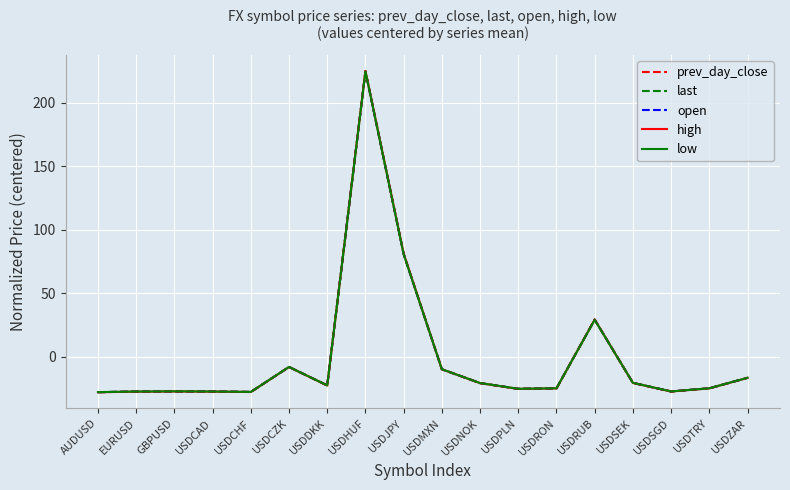

How many values in low are below zero?

15